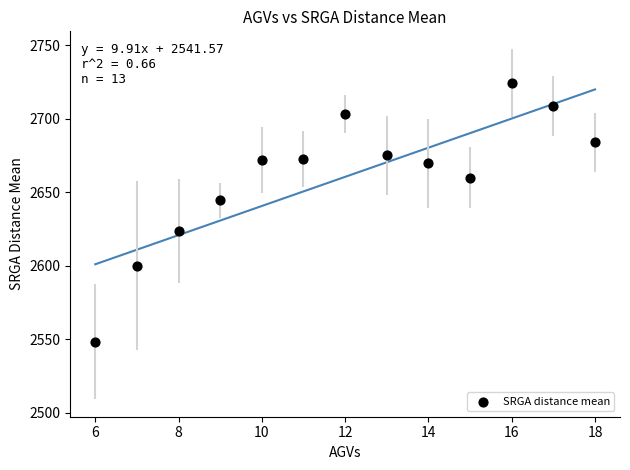

What Y value in the scatter plot is closest to 2636?

2644.4